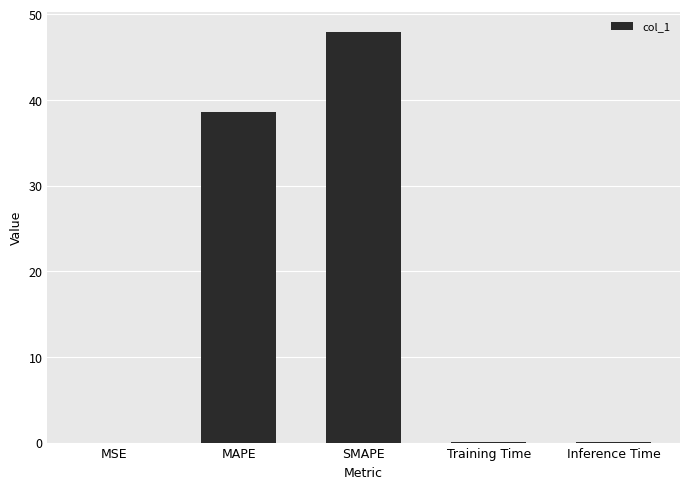

Between SMAPE and Training Time, which is larger?

SMAPE